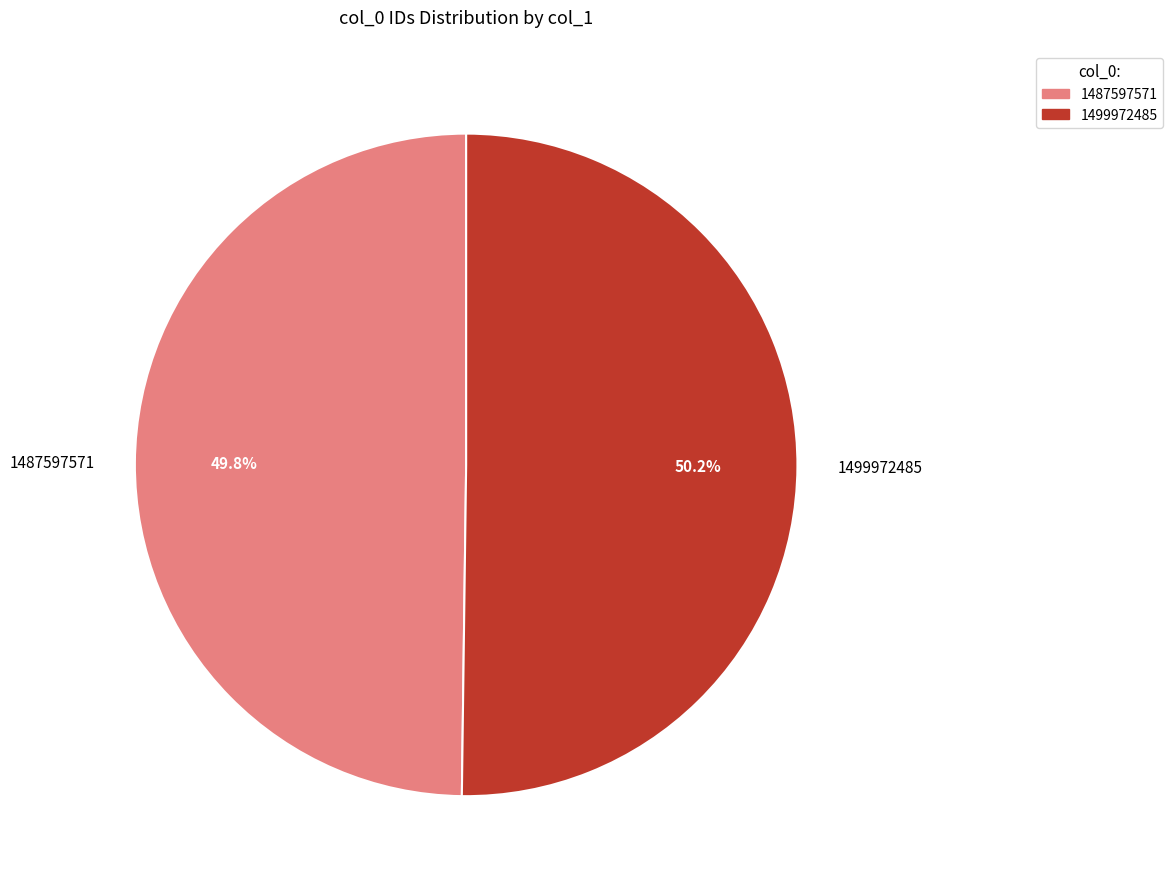

To the nearest percent, what is the difference between the largest and smallest slice percentages?

0%